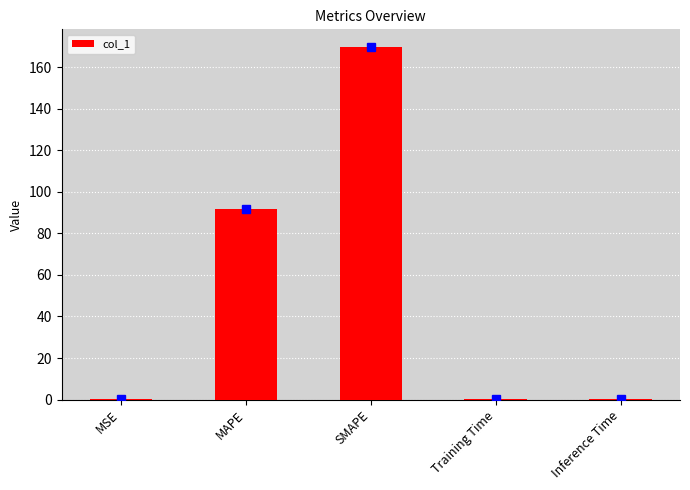

Between SMAPE and MAPE, which is larger?

SMAPE